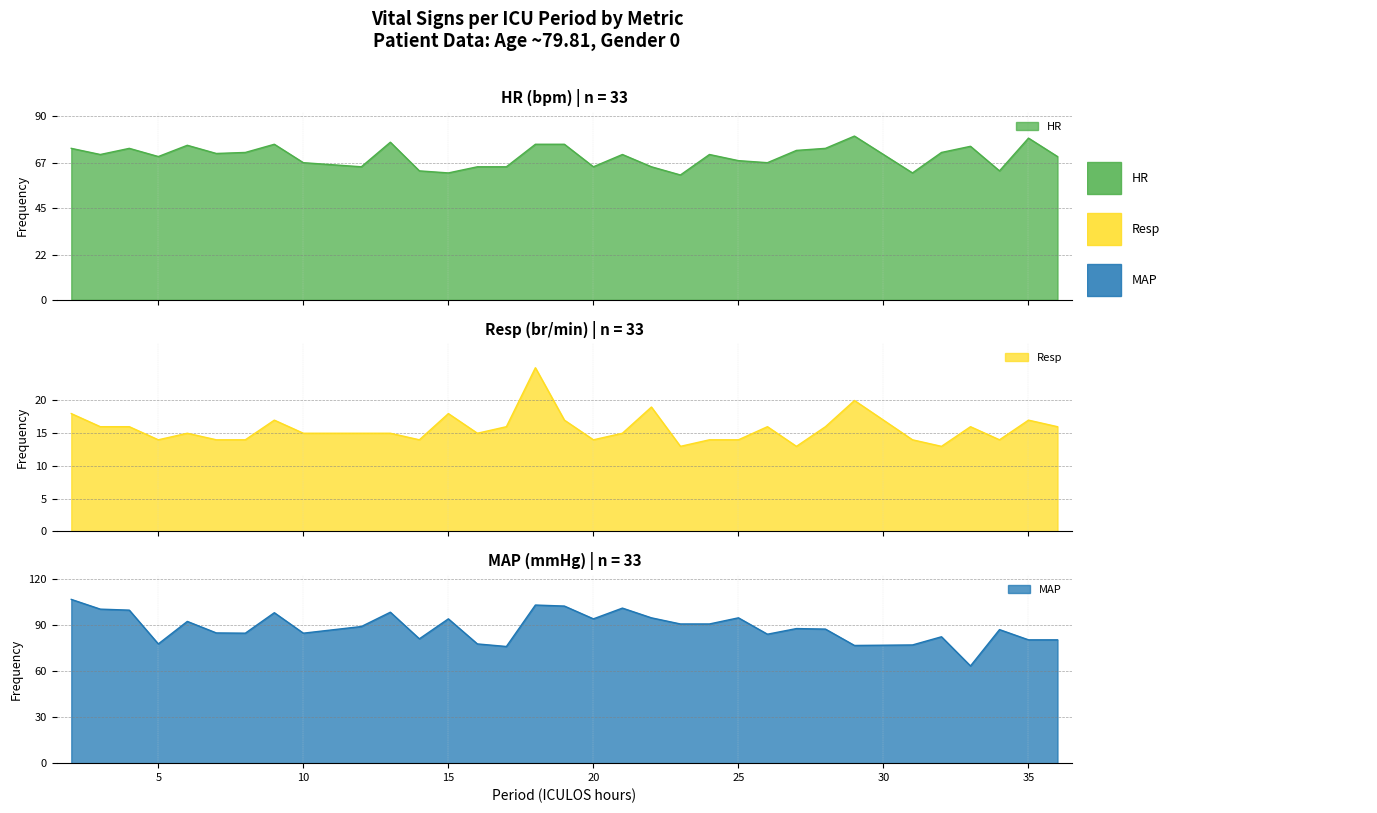

True or false: HR has a value of 111.7 at 24.

False